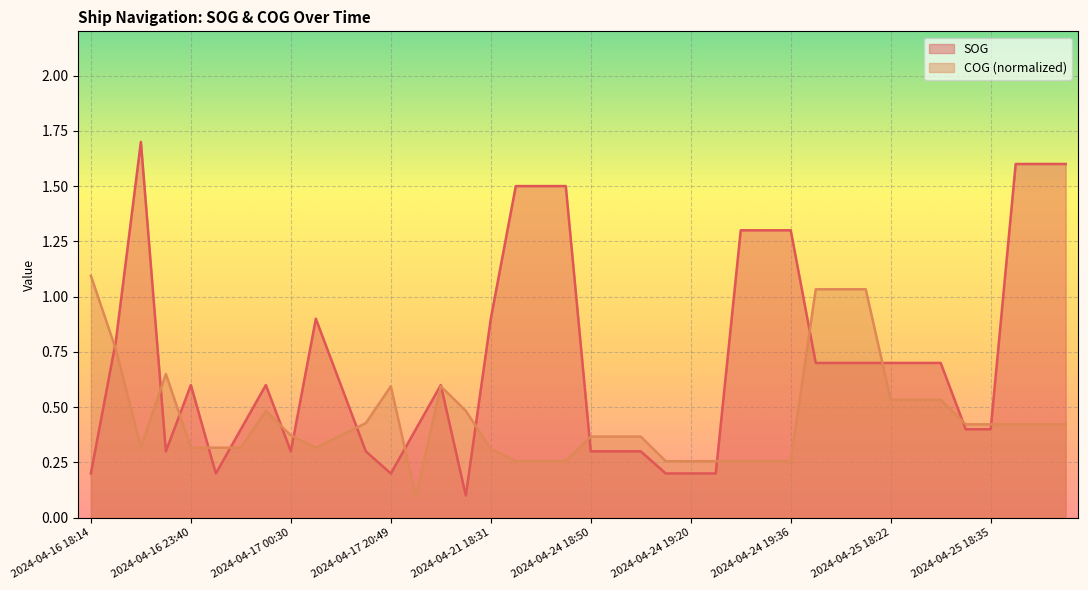

At 2024-04-25 18:45, list the series in order from largest to smallest.

SOG, COG